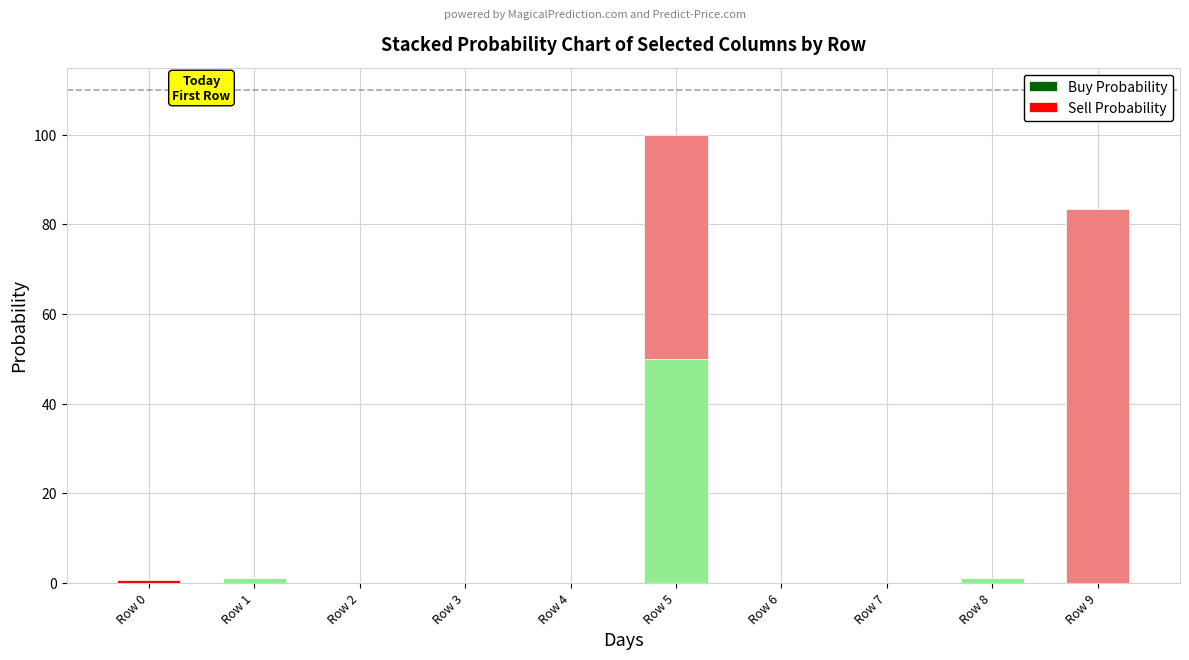

What is the sum of all Buy Probability values?

52.0